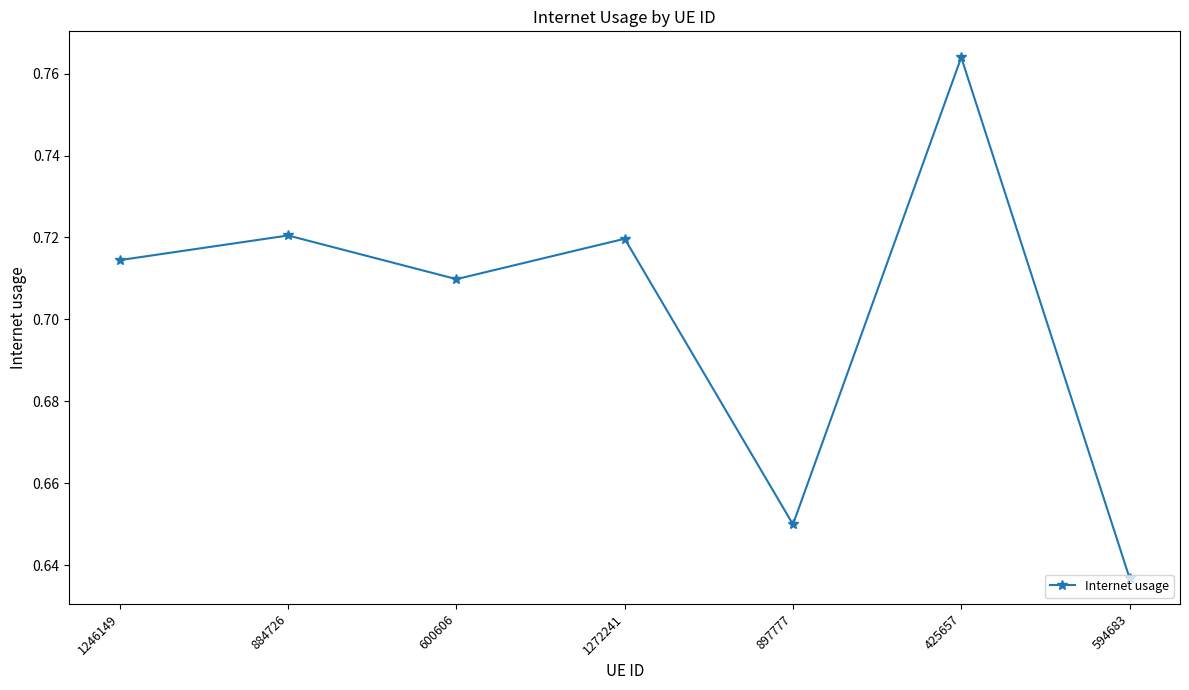

What is the sum of the values at 1246149 and 594683?

1.4